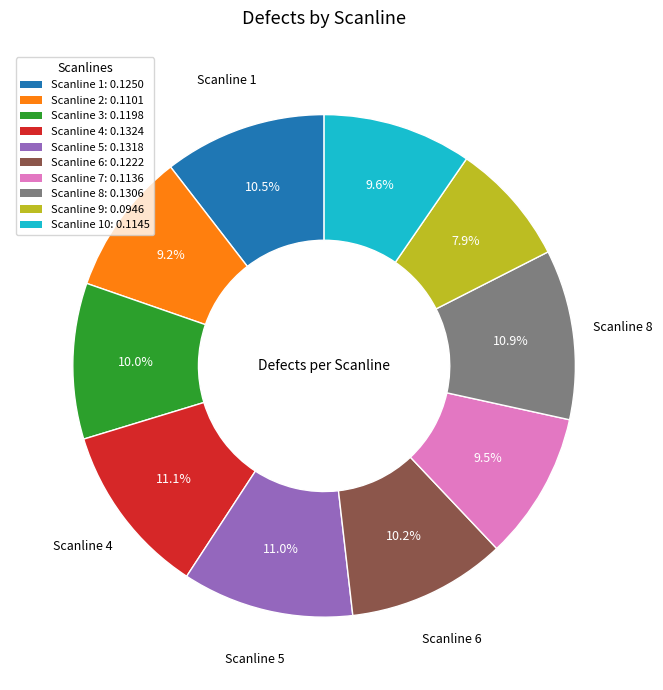

Is there a majority slice in this chart?

No